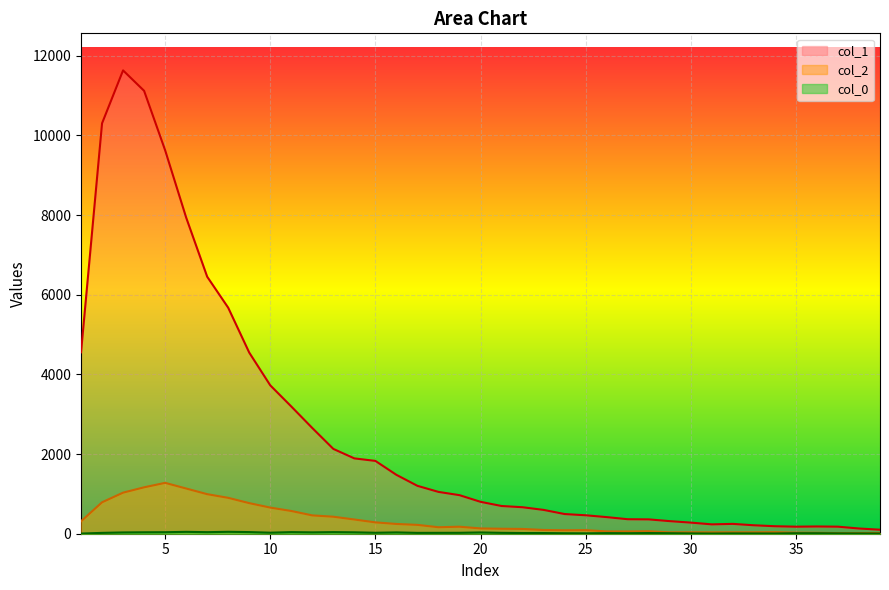

In col_2, how many points are lower than both neighbors (excluding endpoints)?

6